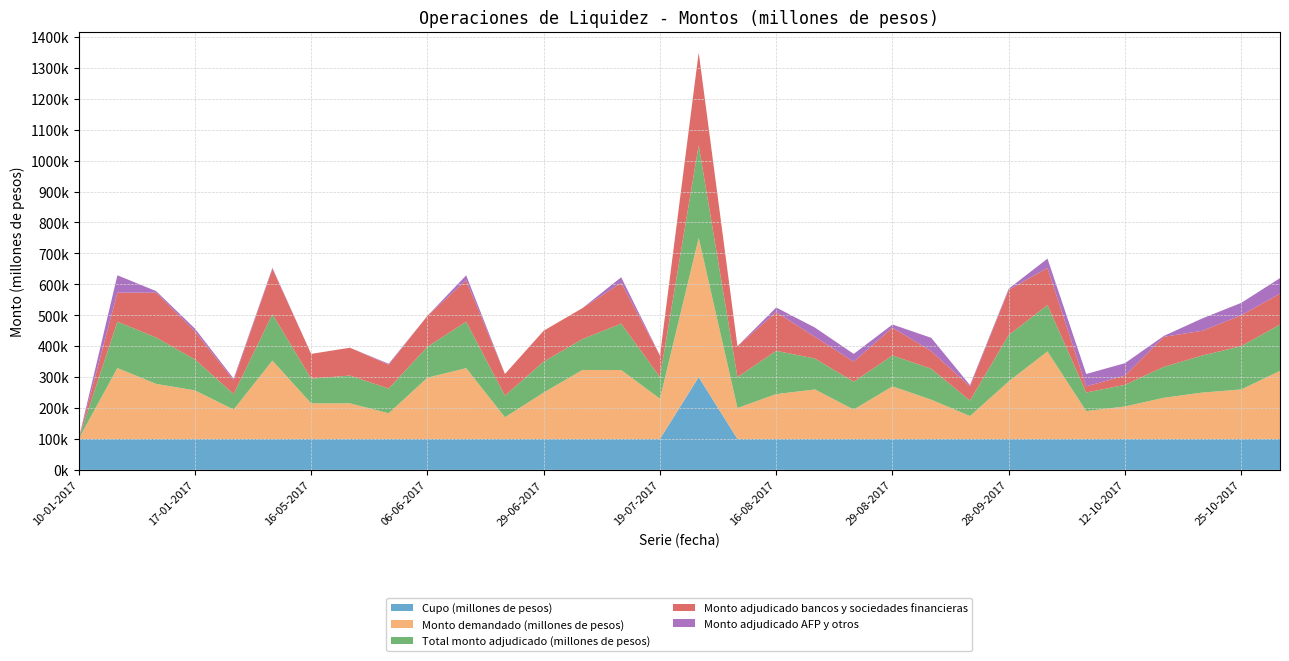

Reading left to right, what are all the values shown in this chart?

Cupo (millones de pesos): 10-01-2017=100000	11-01-2017=100000	12-01-2017=100000	17-01-2017=100000	18-01-2017=100000	25-01-2017=100000	16-05-2017=100000	17-05-2017=100000	23-05-2017=100000	06-06-2017=100000	07-06-2017=100000	20-06-2017=100000	29-06-2017=100000	05-07-2017=100000	18-07-2017=100000	19-07-2017=100000	20-07-2017=300000	10-08-2017=100000	16-08-2017=100000	22-08-2017=100000	24-08-2017=100000	29-08-2017=100000	21-09-2017=100000	26-09-2017=100000	28-09-2017=100000	03-10-2017=100000	05-10-2017=100000	12-10-2017=100000	17-10-2017=100000	24-10-2017=100000	25-10-2017=100000	31-10-2017=100000
Monto demandado (millones de pesos): 10-01-2017=0	11-01-2017=229200	12-01-2017=178000	17-01-2017=157000	18-01-2017=95000	25-01-2017=253400	16-05-2017=115000	17-05-2017=115000	23-05-2017=83000	06-06-2017=198000	07-06-2017=229000	20-06-2017=70000	29-06-2017=150000	05-07-2017=223000	18-07-2017=222800	19-07-2017=130000	20-07-2017=450000	10-08-2017=100000	16-08-2017=145000	22-08-2017=160000	24-08-2017=95000	29-08-2017=170000	21-09-2017=127000	26-09-2017=74000	28-09-2017=186000	03-10-2017=283000	05-10-2017=90000	12-10-2017=105000	17-10-2017=133000	24-10-2017=150000	25-10-2017=160000	31-10-2017=220000
Total monto adjudicado (millones de pesos): 10-01-2017=0	11-01-2017=150000	12-01-2017=150000	17-01-2017=100000	18-01-2017=50000	25-01-2017=150000	16-05-2017=80000	17-05-2017=90000	23-05-2017=80000	06-06-2017=100000	07-06-2017=150000	20-06-2017=70000	29-06-2017=100000	05-07-2017=100000	18-07-2017=150000	19-07-2017=70000	20-07-2017=300000	10-08-2017=100000	16-08-2017=140000	22-08-2017=100000	24-08-2017=90000	29-08-2017=100000	21-09-2017=100000	26-09-2017=50000	28-09-2017=150000	03-10-2017=150000	05-10-2017=60000	12-10-2017=70000	17-10-2017=100000	24-10-2017=120000	25-10-2017=140000	31-10-2017=150000
Monto adjudicado bancos y sociedades financieras: 10-01-2017=0	11-01-2017=93800	12-01-2017=145000	17-01-2017=91000	18-01-2017=45000	25-01-2017=146600	16-05-2017=80000	17-05-2017=90000	23-05-2017=77000	06-06-2017=100000	07-06-2017=134000	20-06-2017=70000	29-06-2017=100000	05-07-2017=100000	18-07-2017=132000	19-07-2017=70000	20-07-2017=300000	10-08-2017=100000	16-08-2017=125000	22-08-2017=70000	24-08-2017=65000	29-08-2017=90000	21-09-2017=57000	26-09-2017=46000	28-09-2017=146000	03-10-2017=120000	05-10-2017=20000	12-10-2017=30000	17-10-2017=97000	24-10-2017=80000	25-10-2017=100000	31-10-2017=100000
Monto adjudicado AFP y otros: 10-01-2017=0	11-01-2017=56200	12-01-2017=5000	17-01-2017=9000	18-01-2017=5000	25-01-2017=3400	16-05-2017=0	17-05-2017=0	23-05-2017=3000	06-06-2017=0	07-06-2017=16000	20-06-2017=0	29-06-2017=0	05-07-2017=0	18-07-2017=18000	19-07-2017=0	20-07-2017=0	10-08-2017=0	16-08-2017=15000	22-08-2017=30000	24-08-2017=25000	29-08-2017=10000	21-09-2017=43000	26-09-2017=4000	28-09-2017=4000	03-10-2017=30000	05-10-2017=40000	12-10-2017=40000	17-10-2017=3000	24-10-2017=40000	25-10-2017=40000	31-10-2017=50000